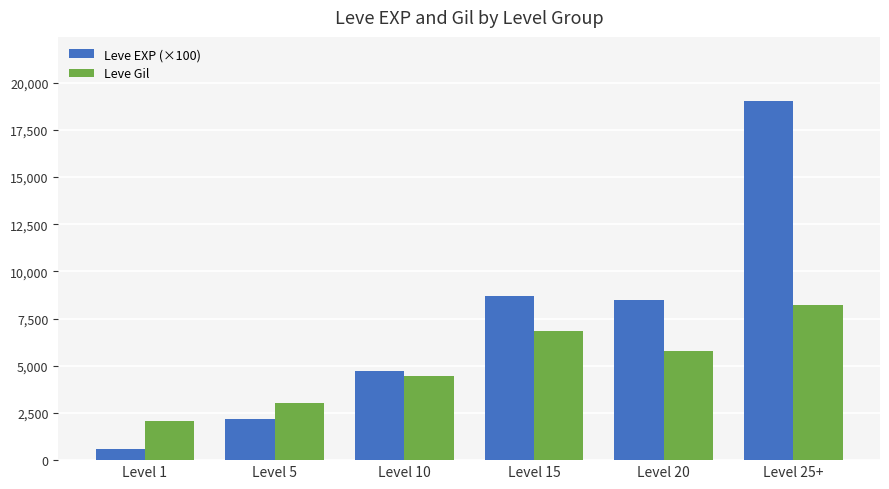

Which label corresponds to the largest value in the chart?

Level 25+